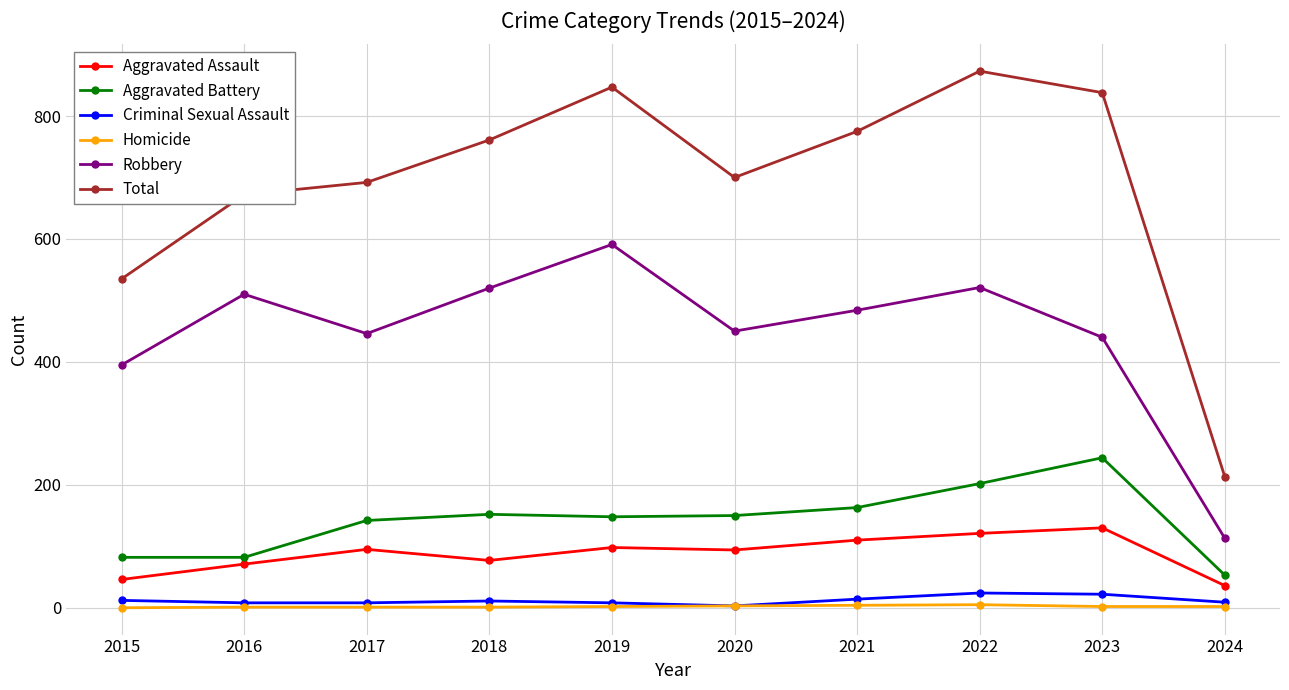

What is the difference between the Robbery values at 2022 and 2017?

75